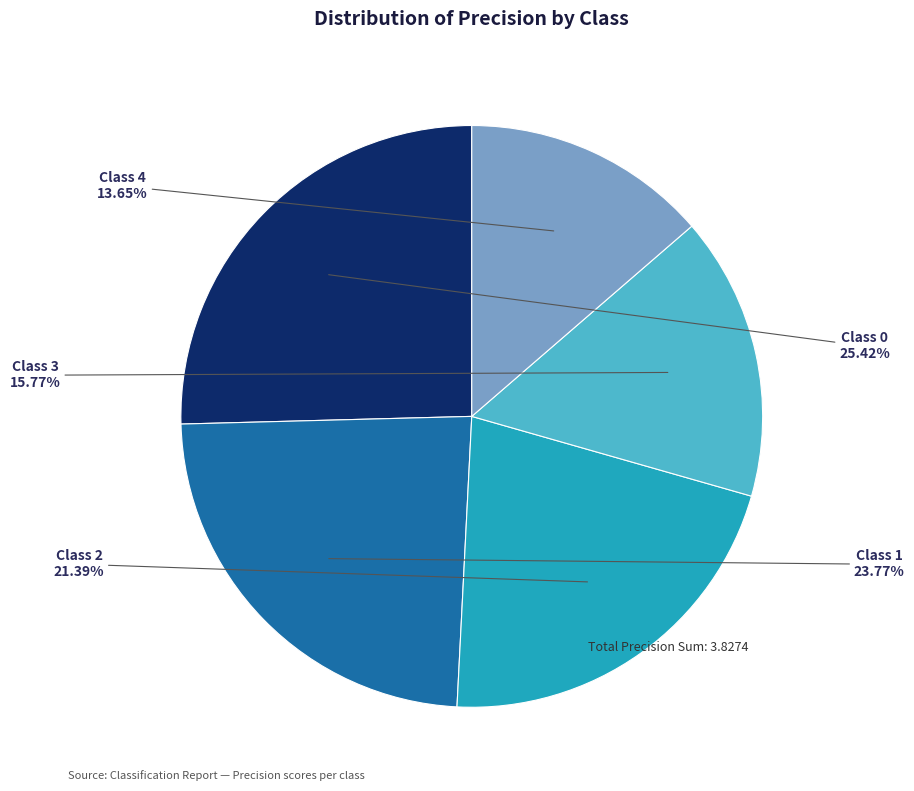

To the nearest percent, what is the average slice percentage?

20%